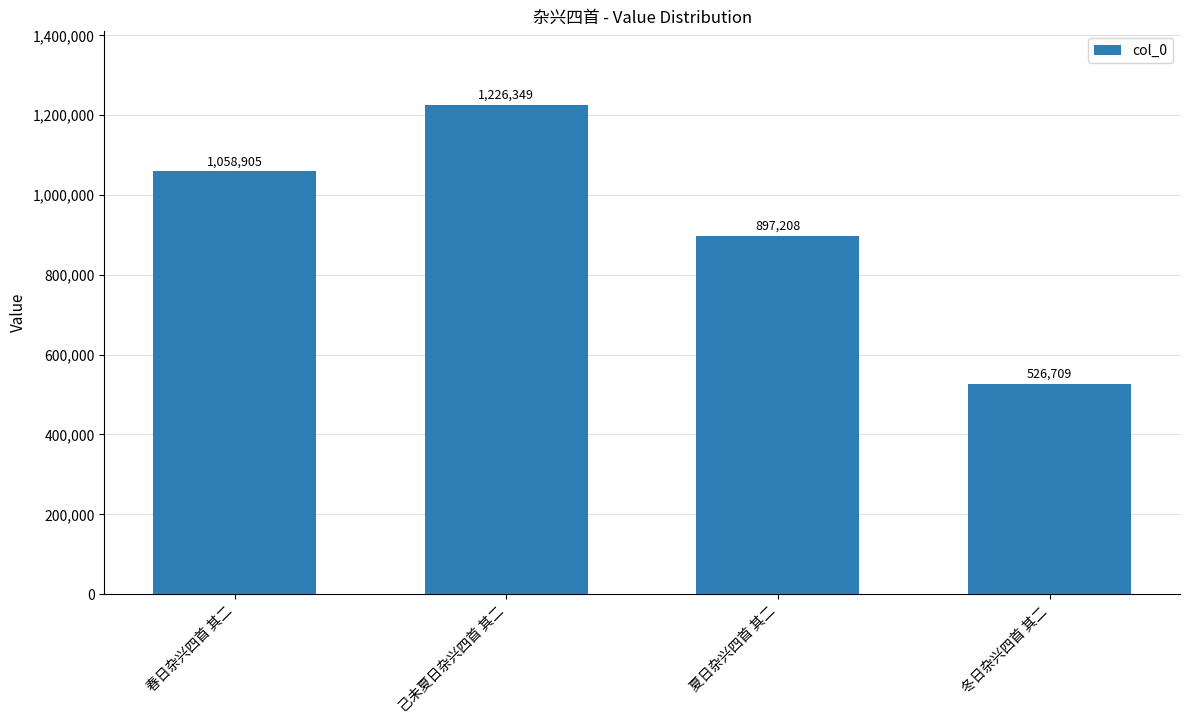

Reading left to right, extract all data points from this chart.

春日杂兴四首 其二=1058905	己未夏日杂兴四首 其二=1226349	夏日杂兴四首 其二=897208	冬日杂兴四首 其二=526709